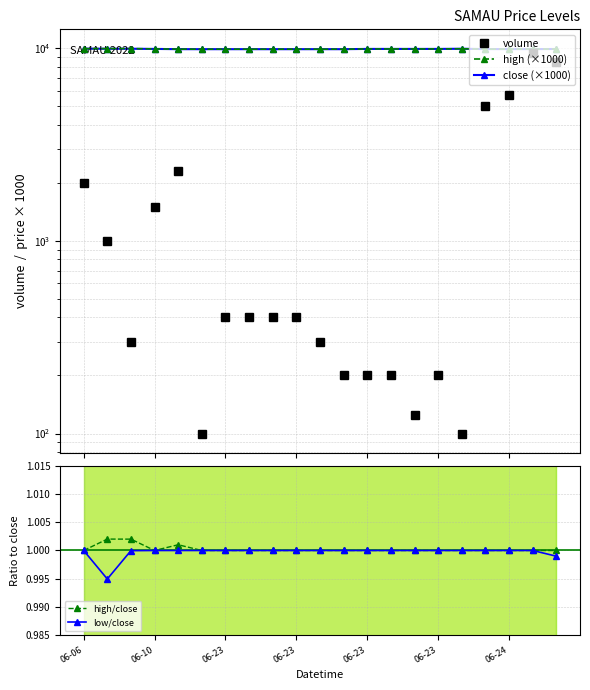

At which label does volume first exceed 400?

06-06